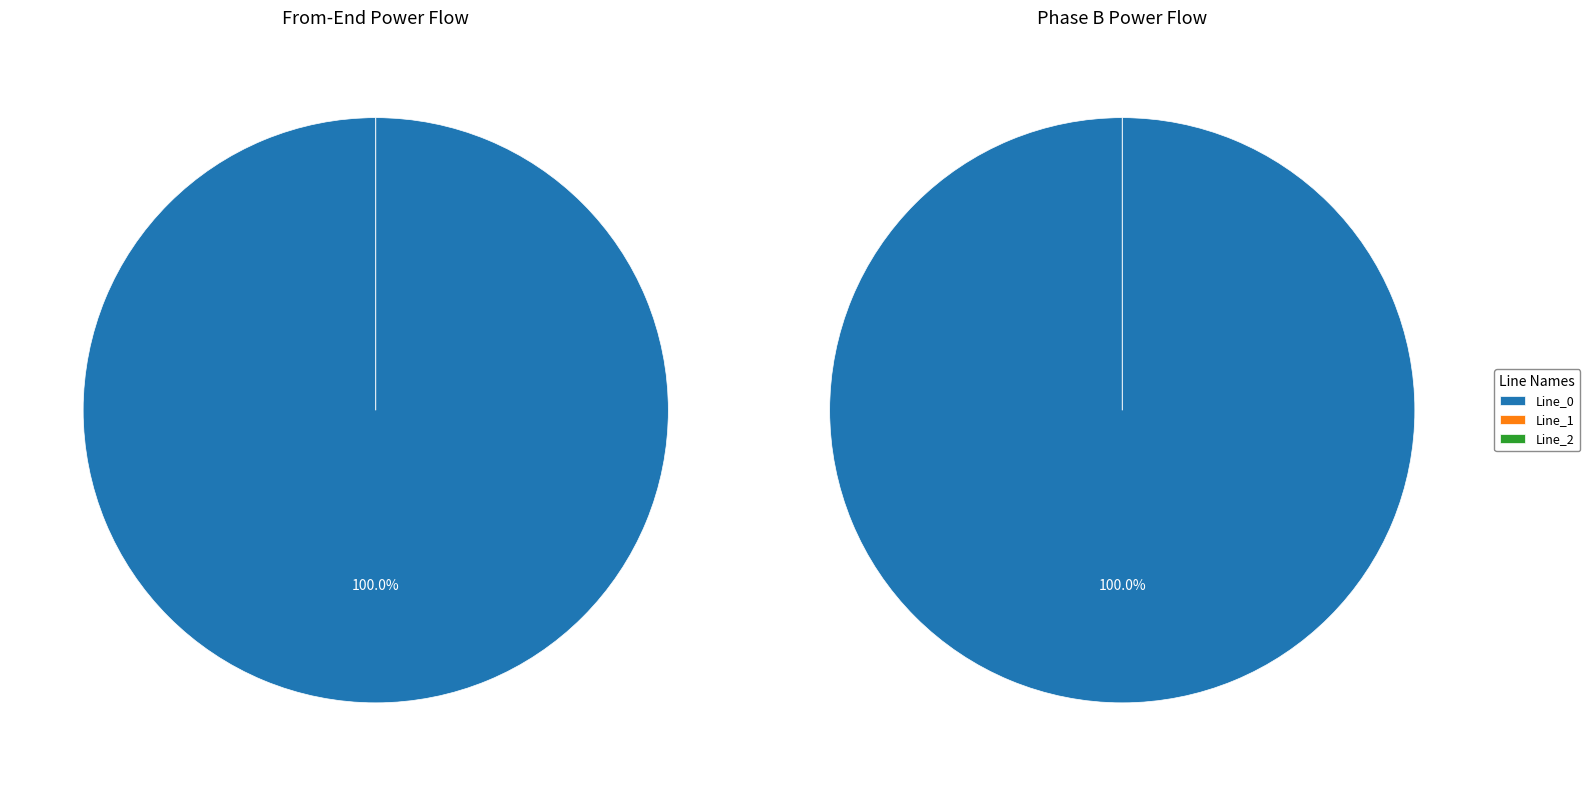

Between Line_0 and Line_1, which is larger?

Line_0